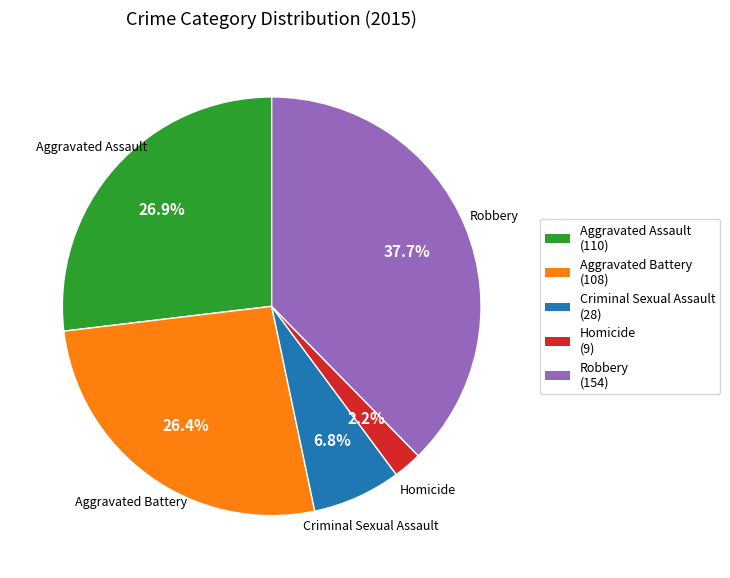

Does Criminal Sexual Assault account for over 50% of the chart?

No